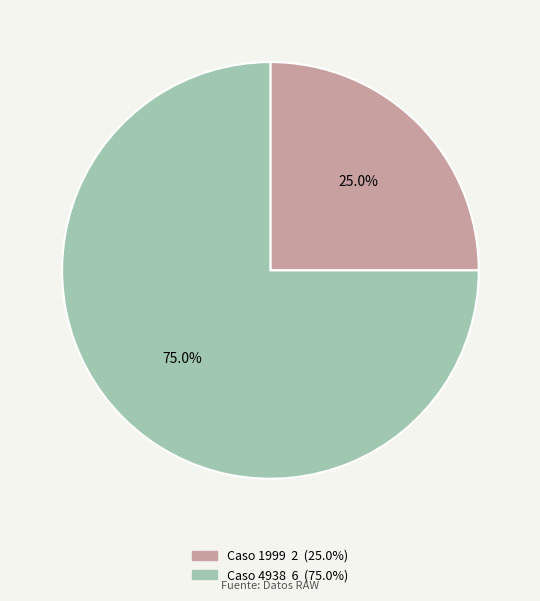

Count the number of slices in the pie.

2